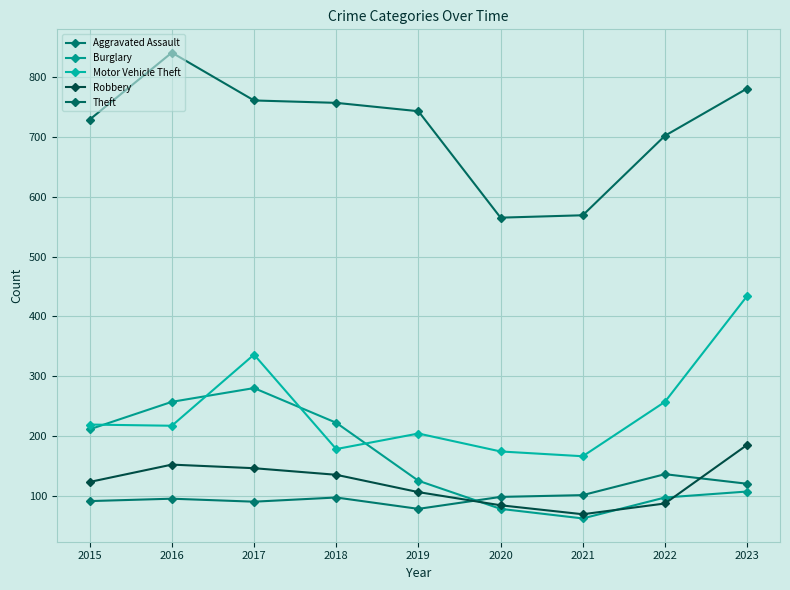

True or false: Theft and Aggravated Assault cross at least once.

False